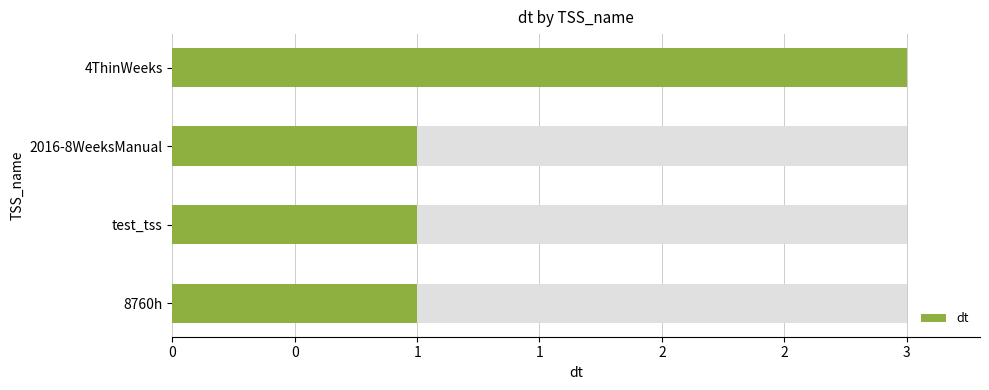

What is the greatest value displayed?

3